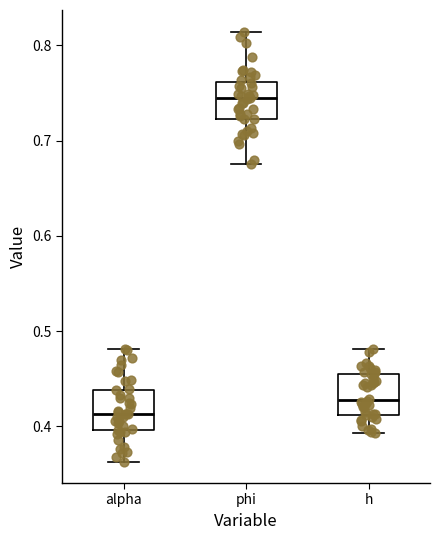

Where does the median line of the box for h sit on the y-axis? The values are not printed on the chart, so give them approximately, as read against the axis.

0.43